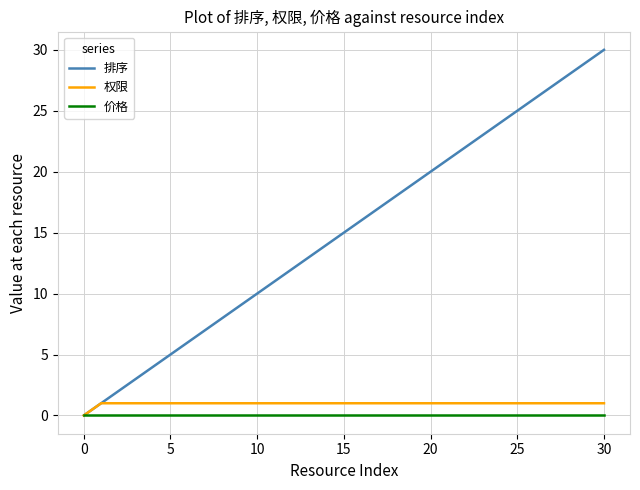

Reading left to right, what are all the values shown in this chart?

排序: 0	1	2	3	4	5	6	7	8	9	10	11	12	13	14	15	16	17	18	19	20	21	22	23	24	25	26	27	28	29	30
权限: 0	1	1	1	1	1	1	1	1	1	1	1	1	1	1	1	1	1	1	1	1	1	1	1	1	1	1	1	1	1	1
价格: 0	0	0	0	0	0	0	0	0	0	0	0	0	0	0	0	0	0	0	0	0	0	0	0	0	0	0	0	0	0	0